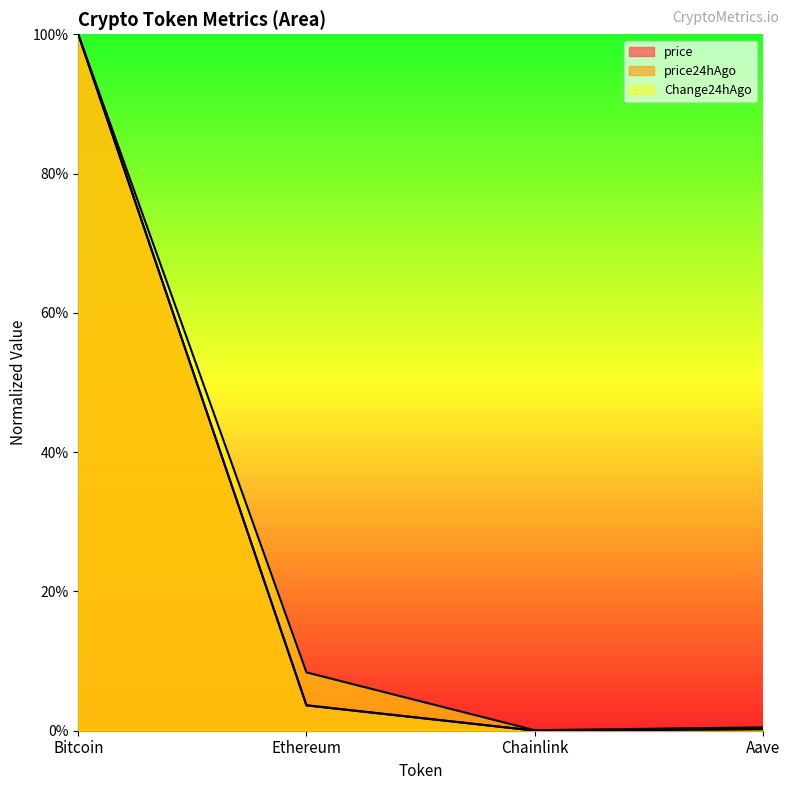

True or false: price24hAgo and price cross at least once.

False